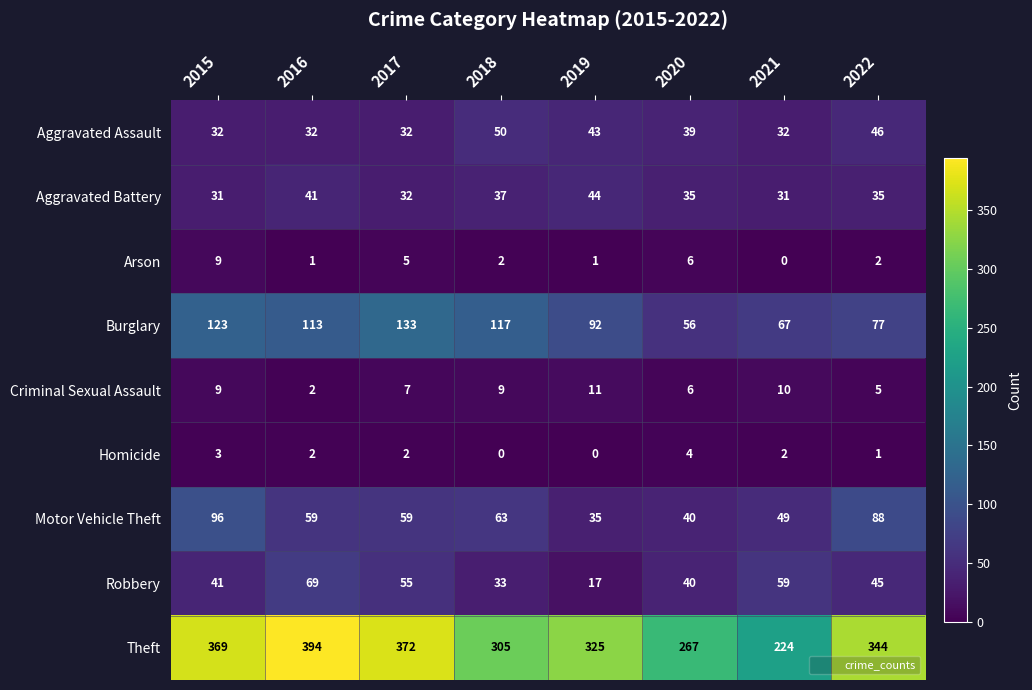

What is the total value across all series at 2020?

493